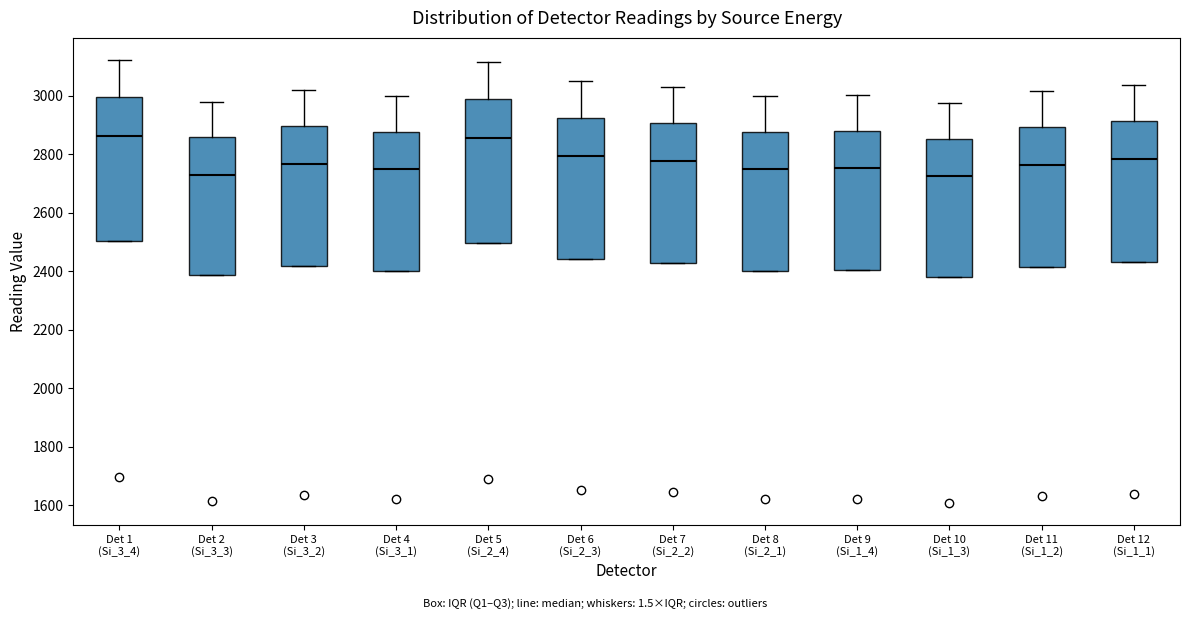

Where is the upper edge of the box for Det 9 (Si_1_4) on the y-axis? The values are not printed on the chart, so give them approximately, as read against the axis.

2880